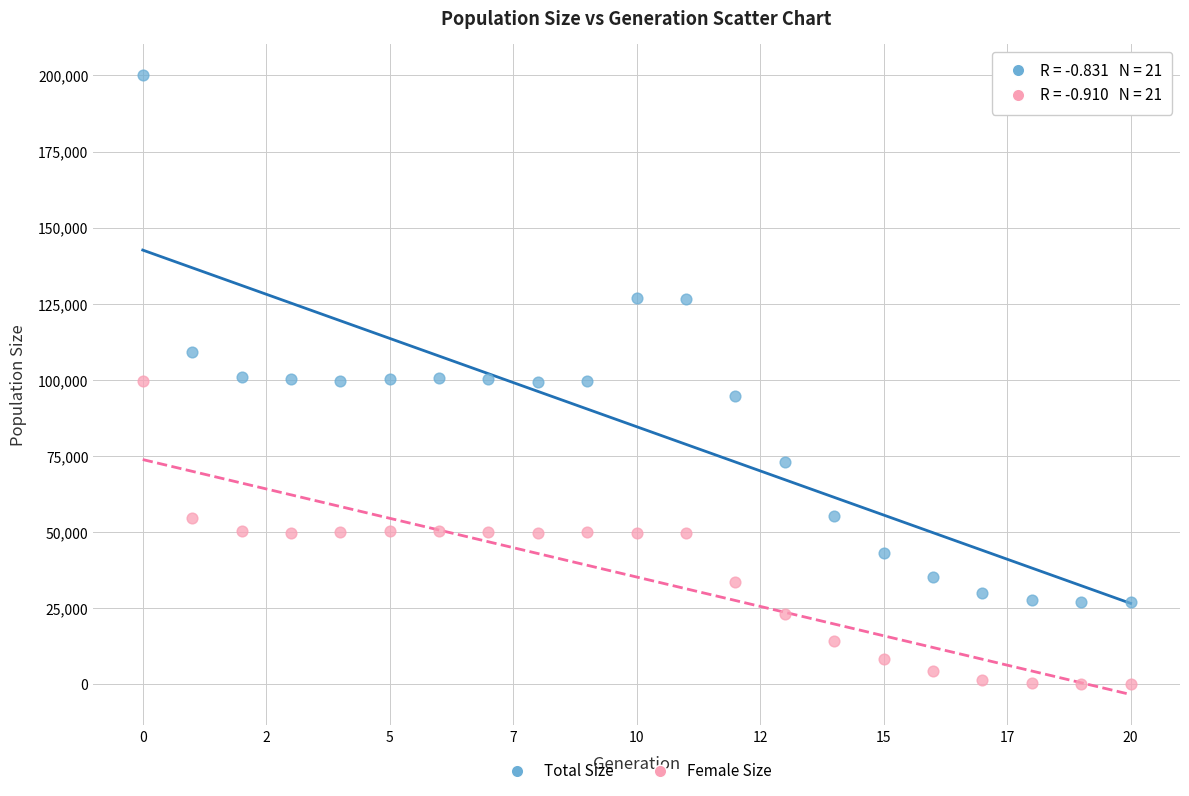

What are all the series names shown in the legend?

Total Size, Female Size